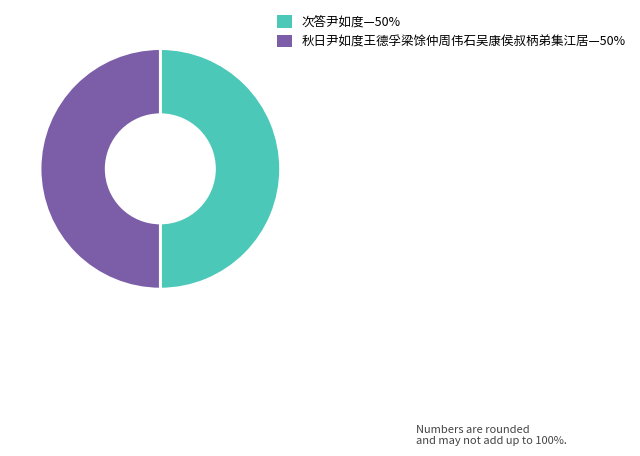

The 秋日尹如度王德孚梁馀仲周伟石吴康侯叔柄弟集江居—50% slice represents 50% of the pie. True or false?

True